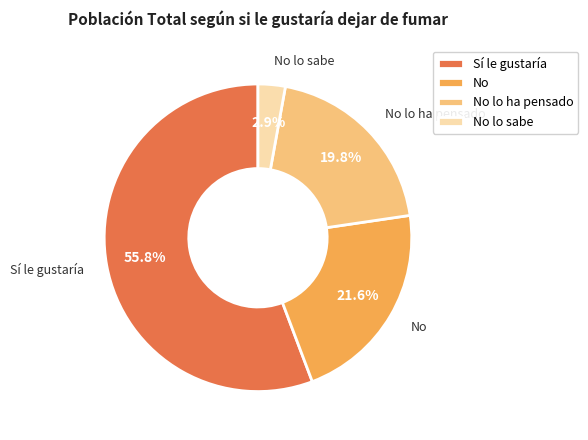

How many slices are in this pie chart?

4